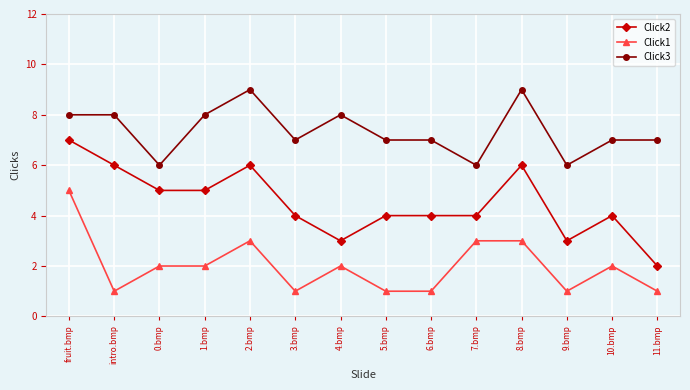

What value does the Click2 series have at 6.bmp?

4